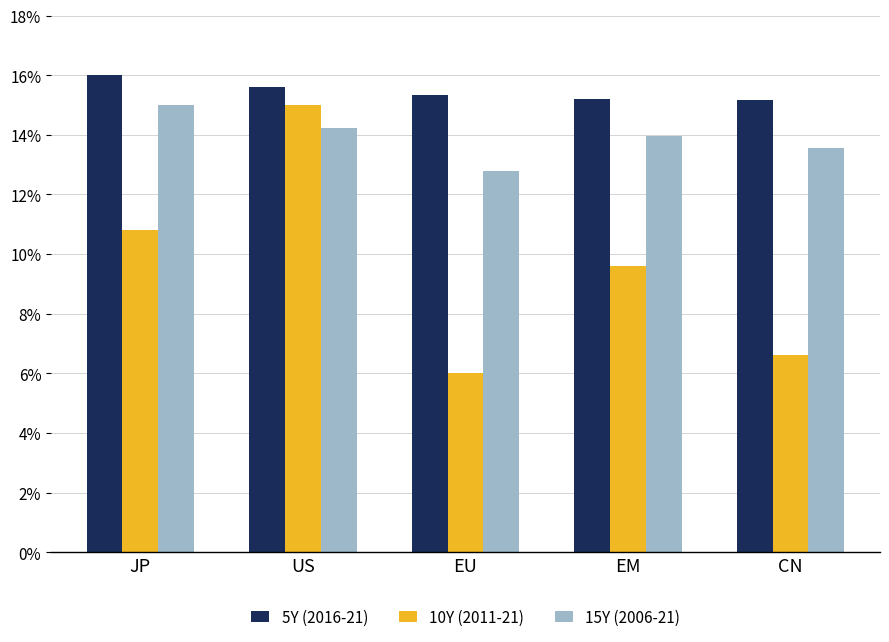

Reading left to right, what are all the values shown in this chart?

5Y (2016-21): 16.0	15.6	15.3	15.2	15.2
10Y (2011-21): 10.8	15.0	6.0	9.6	6.6
15Y (2006-21): 15.0	14.2	12.8	14.0	13.6